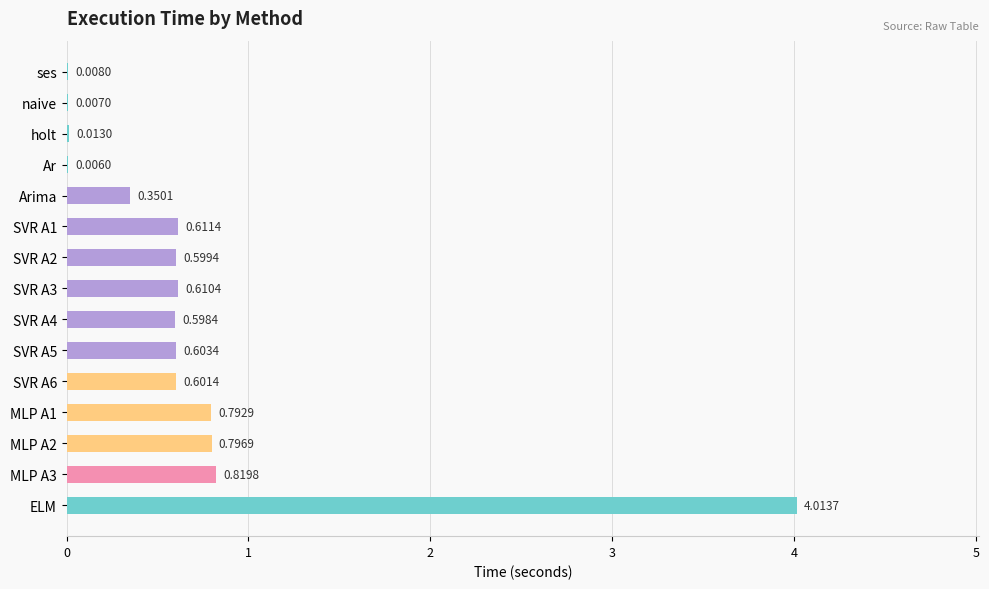

Are the bars horizontal?

Yes